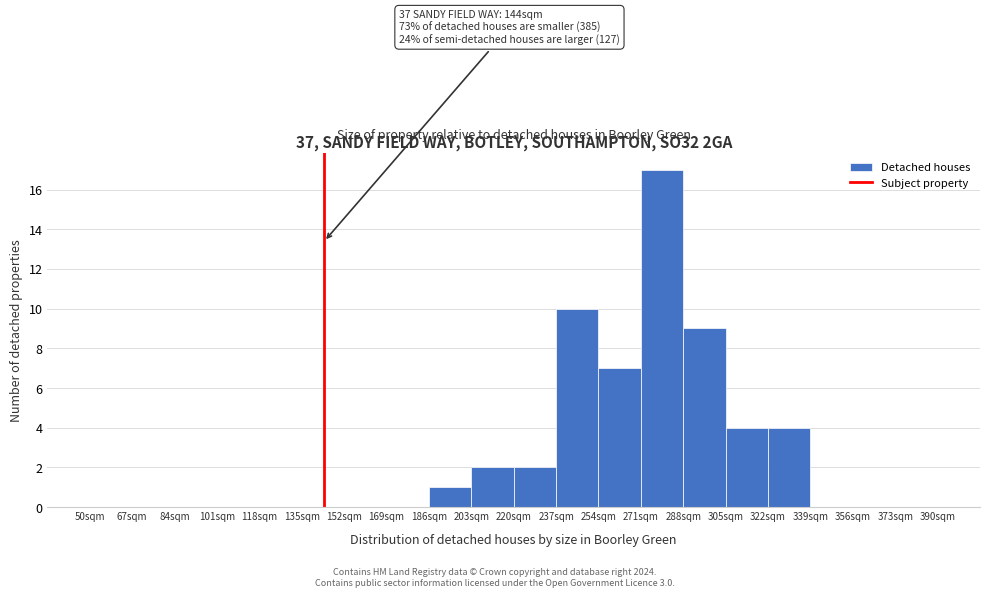

Which range on the x-axis has the tallest bar?

271 to 288